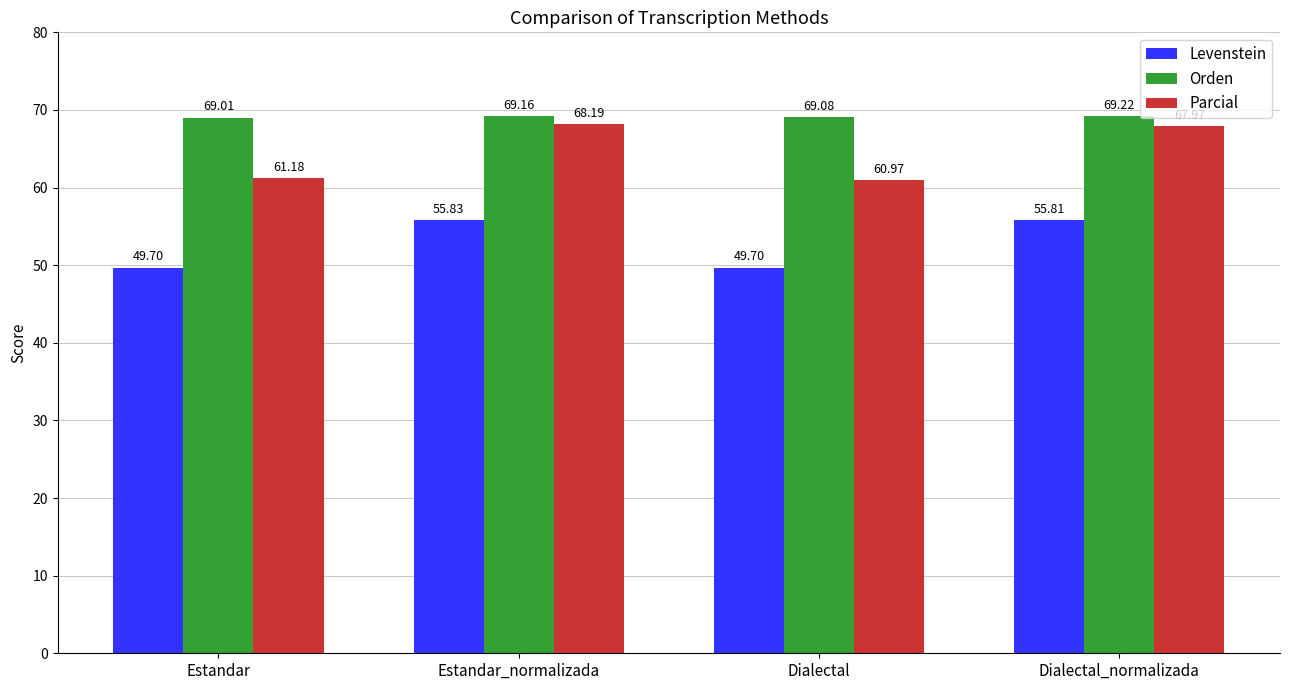

Reading left to right, what are all the values shown in this chart?

Levenstein: Estandar=49.7	Estandar_normalizada=55.8	Dialectal=49.7	Dialectal_normalizada=55.8
Orden: Estandar=69.0	Estandar_normalizada=69.2	Dialectal=69.1	Dialectal_normalizada=69.2
Parcial: Estandar=61.2	Estandar_normalizada=68.2	Dialectal=61.0	Dialectal_normalizada=68.0